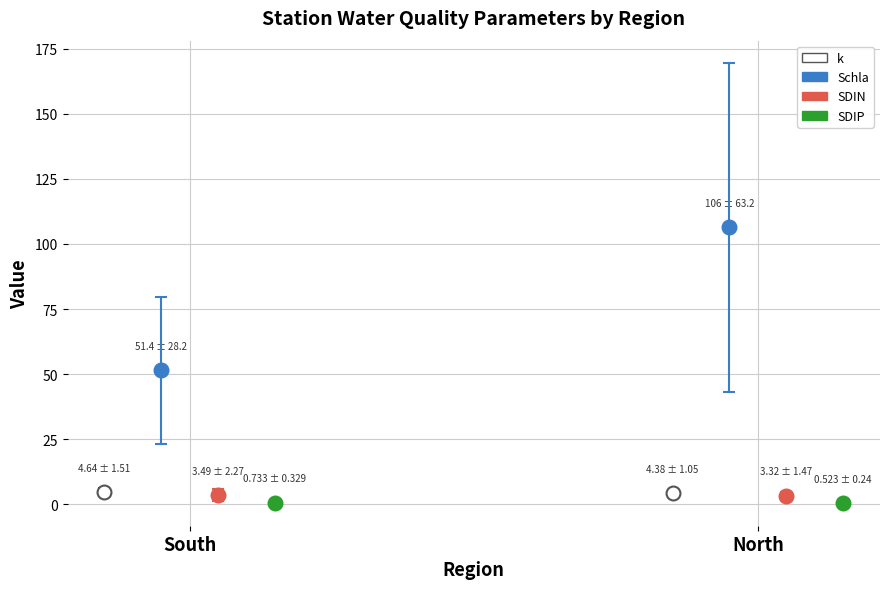

Does the chart contain stacked bars?

No